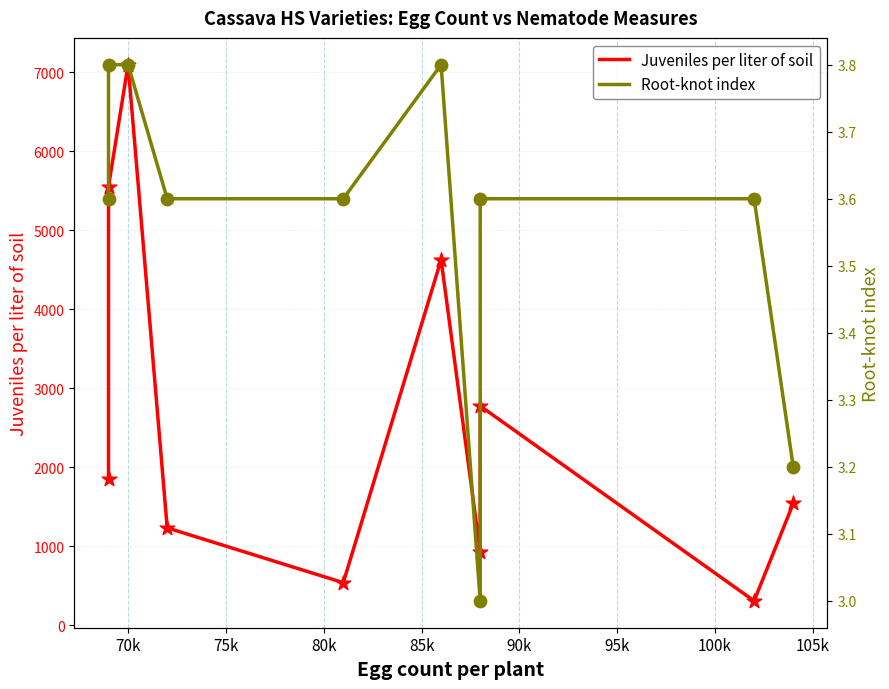

Which series reaches the minimum Y coordinate?

Root-knot index